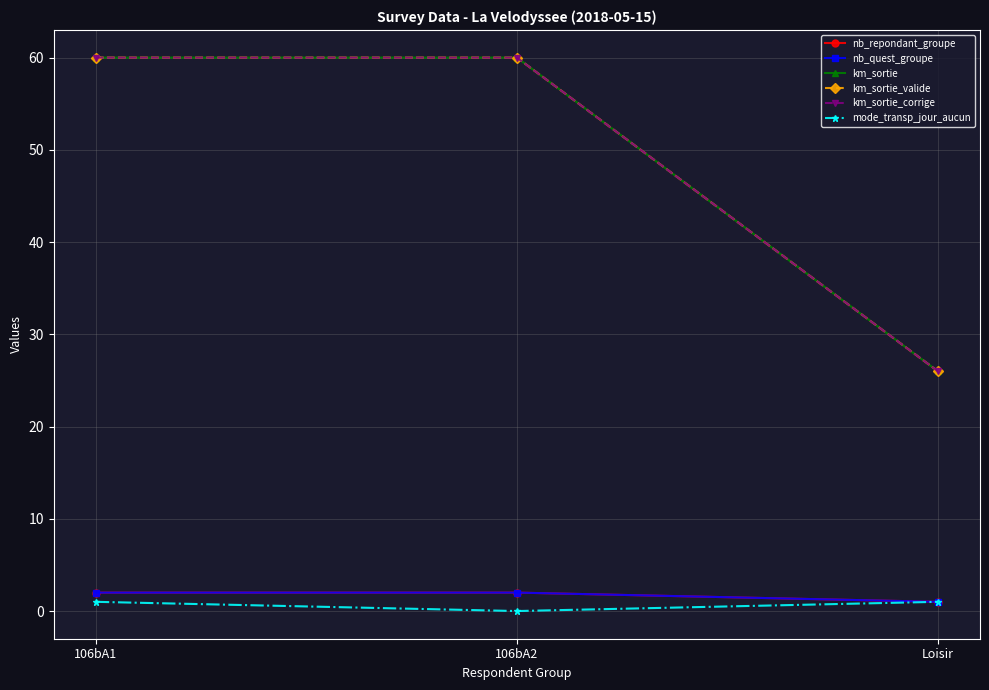

Which label corresponds to the smallest value in the chart?

106bA2